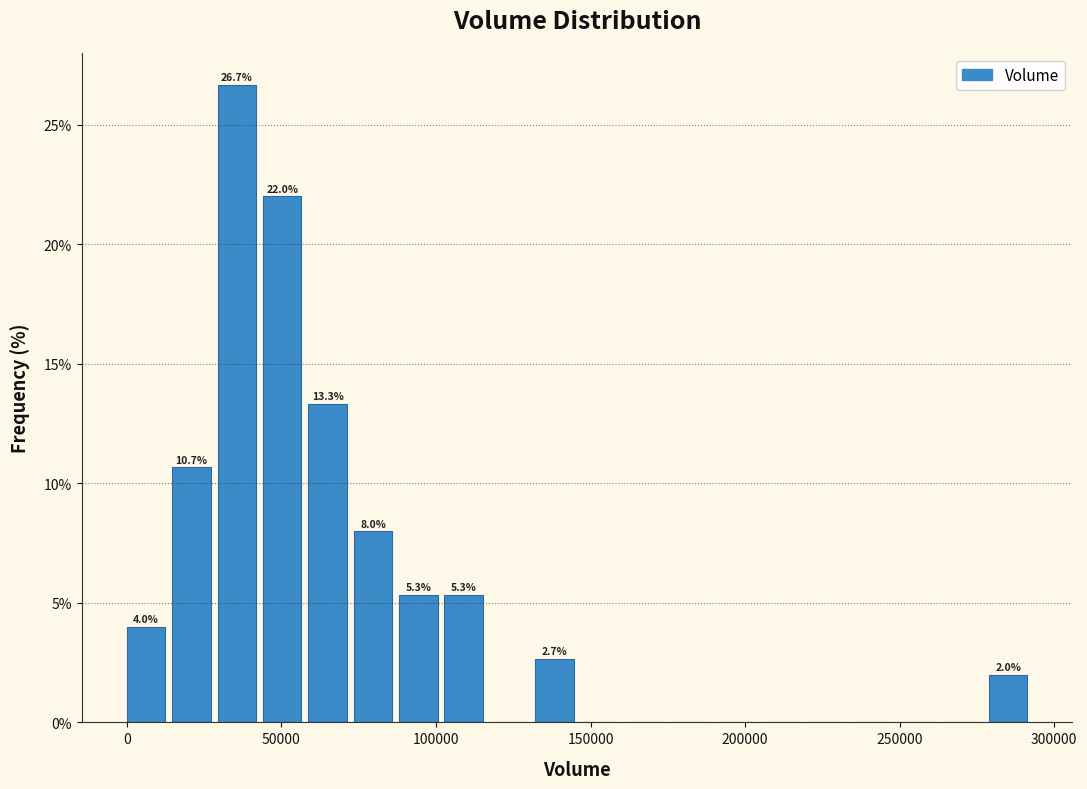

Read against the x-axis, roughly where is the centre of the tallest bar?

35000